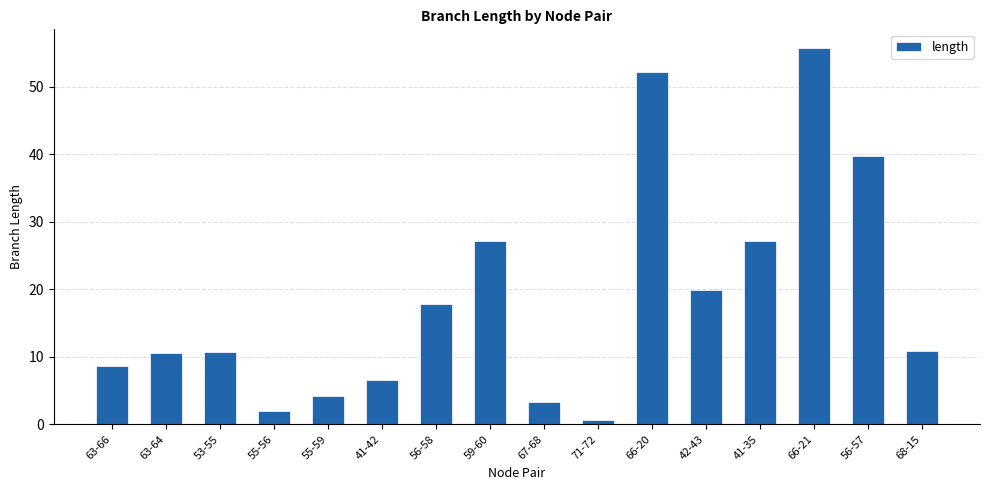

What position from the left is 53-55?

3